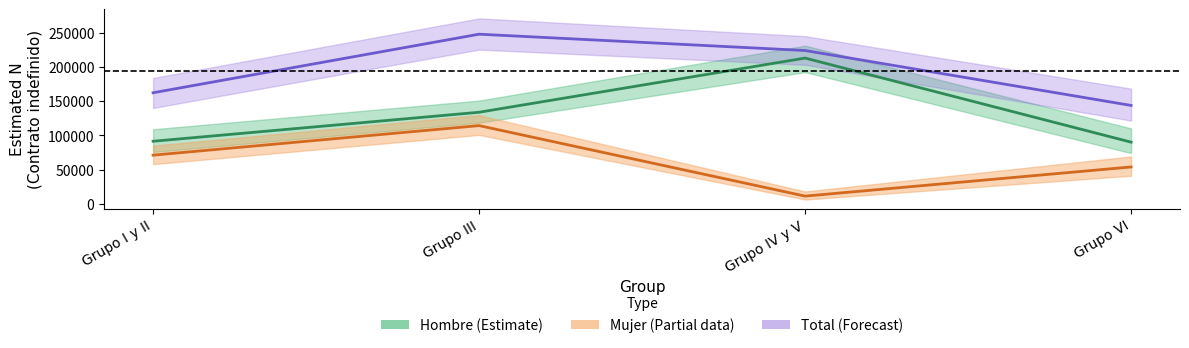

How many lines are shown in the chart?

3